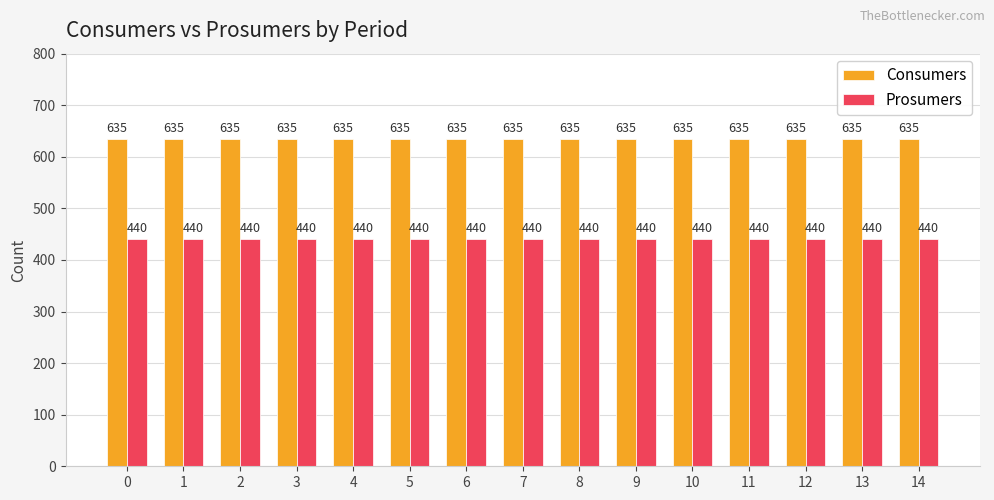

What is the maximum value shown in the chart?

635